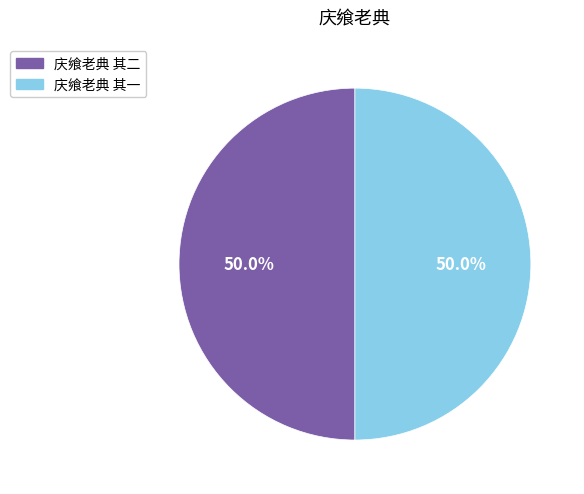

How many slices are in this pie chart?

2